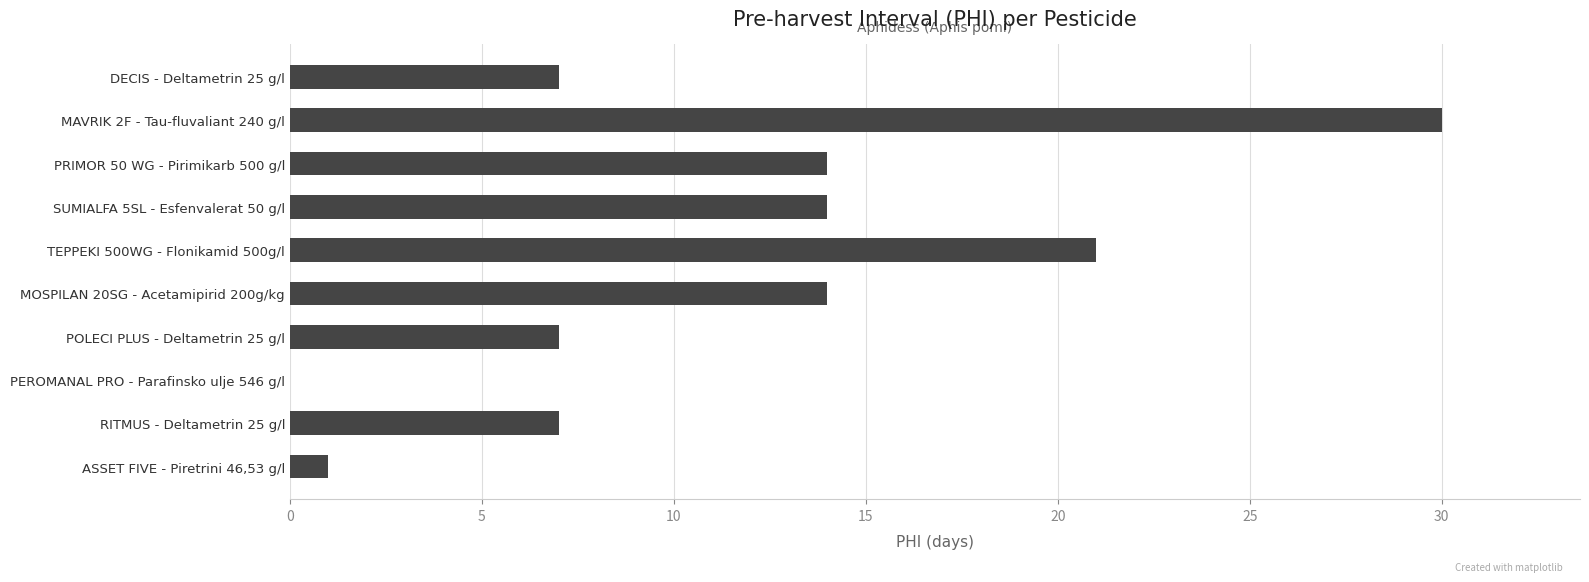

The chart shows a value of 1 at ASSET FIVE - Piretrini 46,53 g/l. True or false?

True